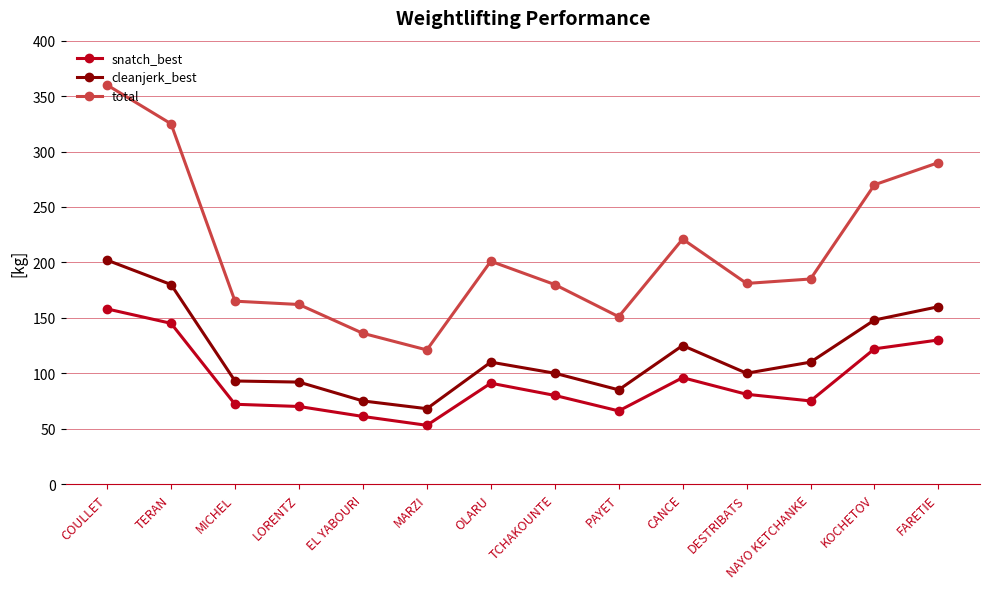

Where is snatch_best nearest to the value 105?

CANCE